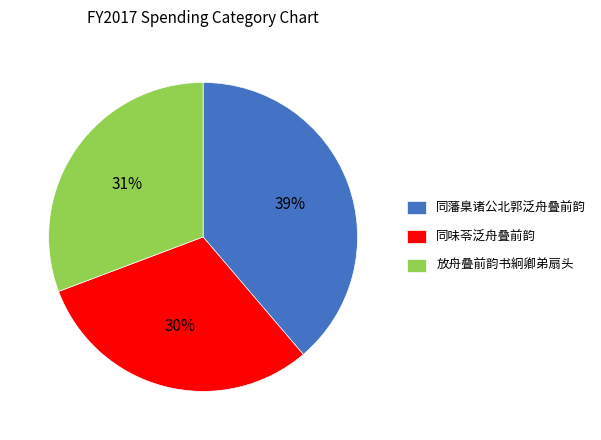

Which category has the biggest portion of the pie?

同藩臬诸公北郭泛舟叠前韵